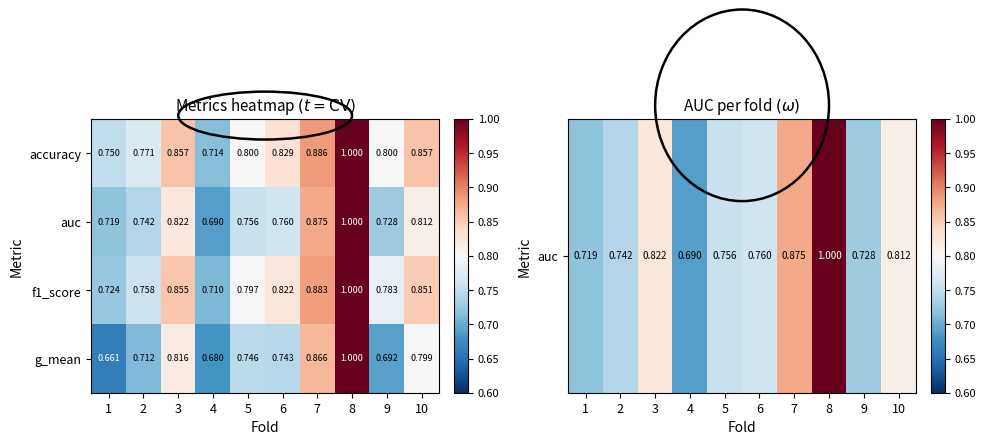

Which series has the largest total across all categories?

accuracy